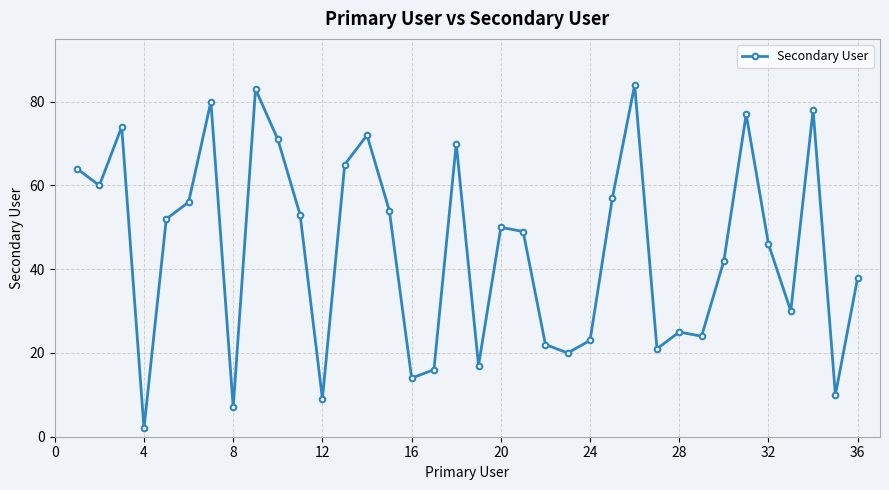

What is the maximum value shown in the chart?

84